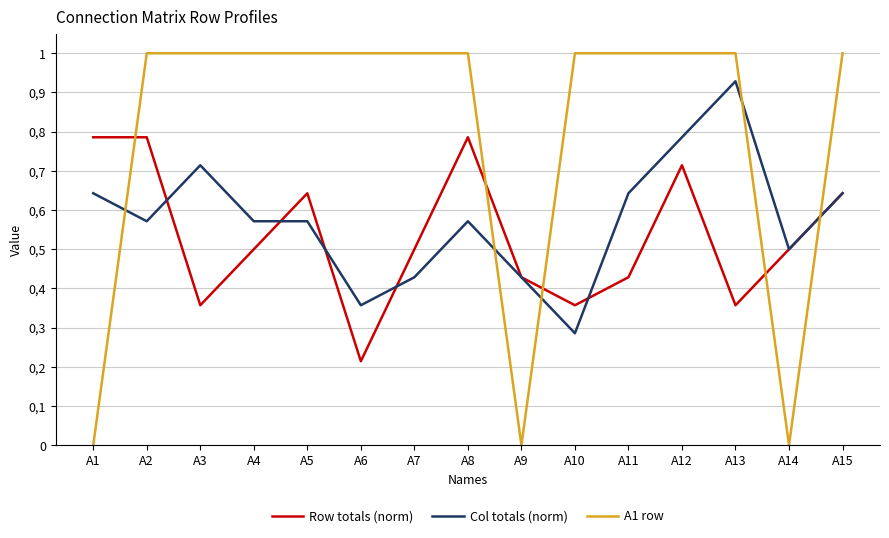

Is this an area chart (filled region under the line)?

No